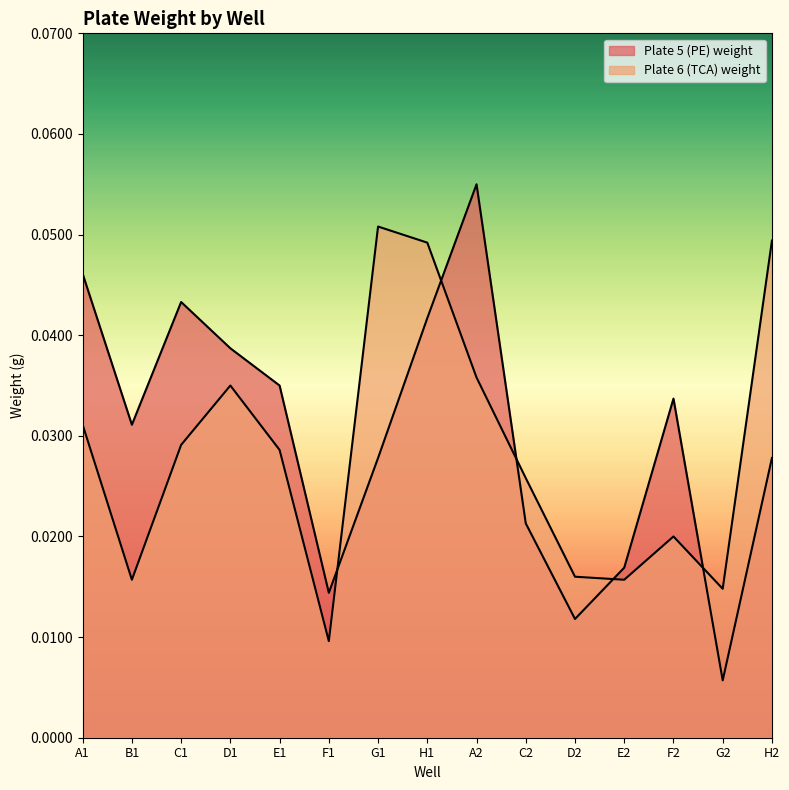

Count the number of categories in the chart.

15